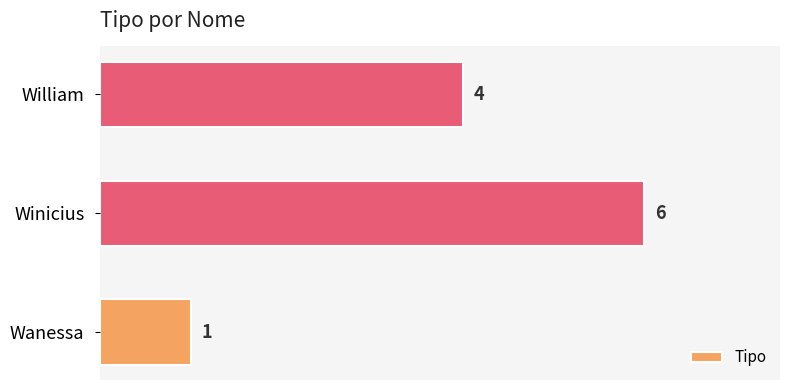

How many values are between 1 and 6?

3